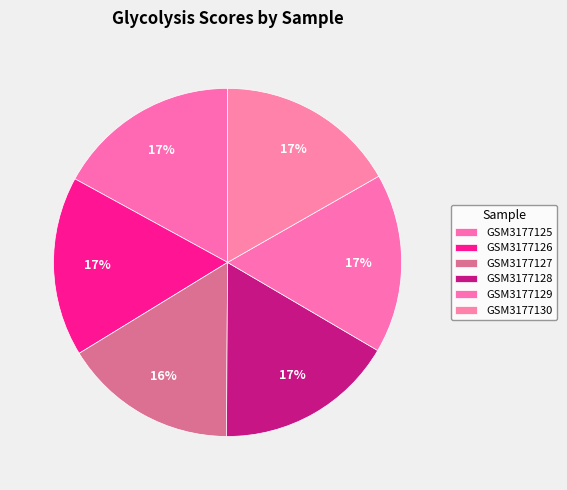

How many segments does this pie chart have?

6